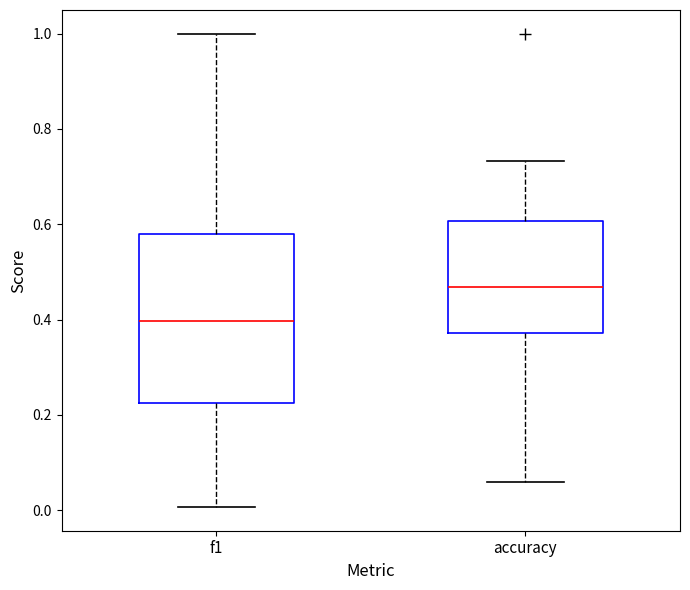

Reading left to right, read every box against the y-axis: the position of its median line, the range the box covers, and the ends of its whiskers. The values are not printed on the chart, so give them approximately, as read against the axis.

f1: median 0.40, box 0.22 to 0.58, whiskers 0.00 to 1.00
accuracy: median 0.46, box 0.38 to 0.60, whiskers 0.06 to 0.74